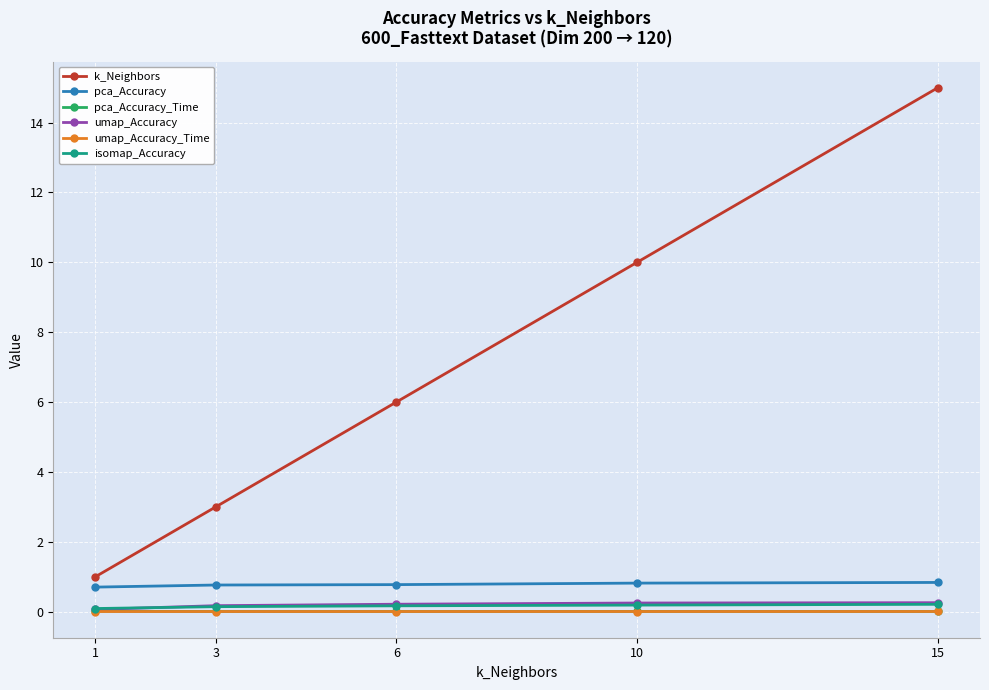

What is the value of the k_Neighbors point at the 2nd from the left?

3.0